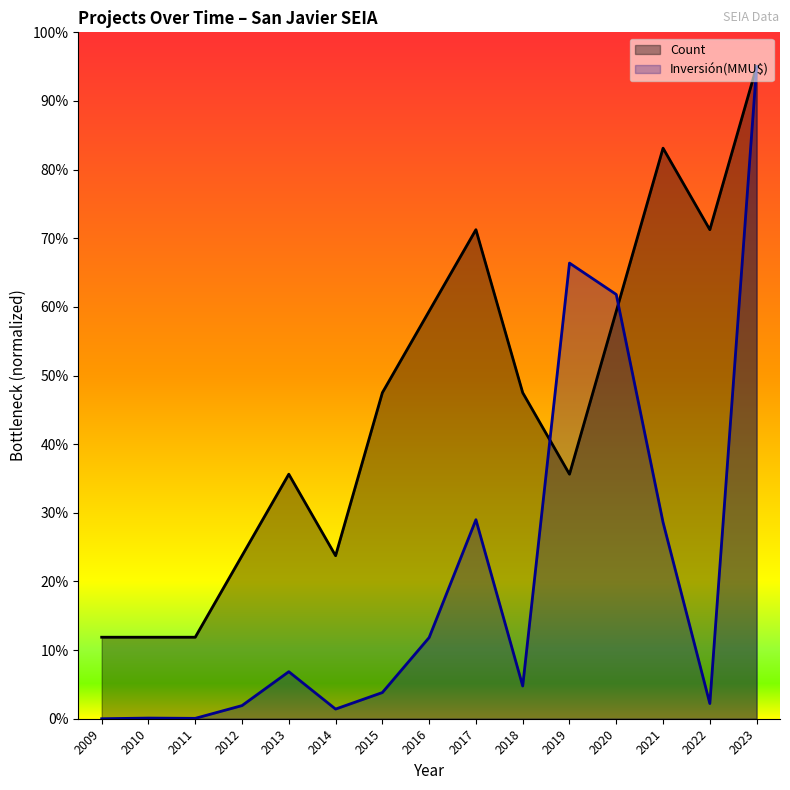

Does the chart have visible grid lines?

No